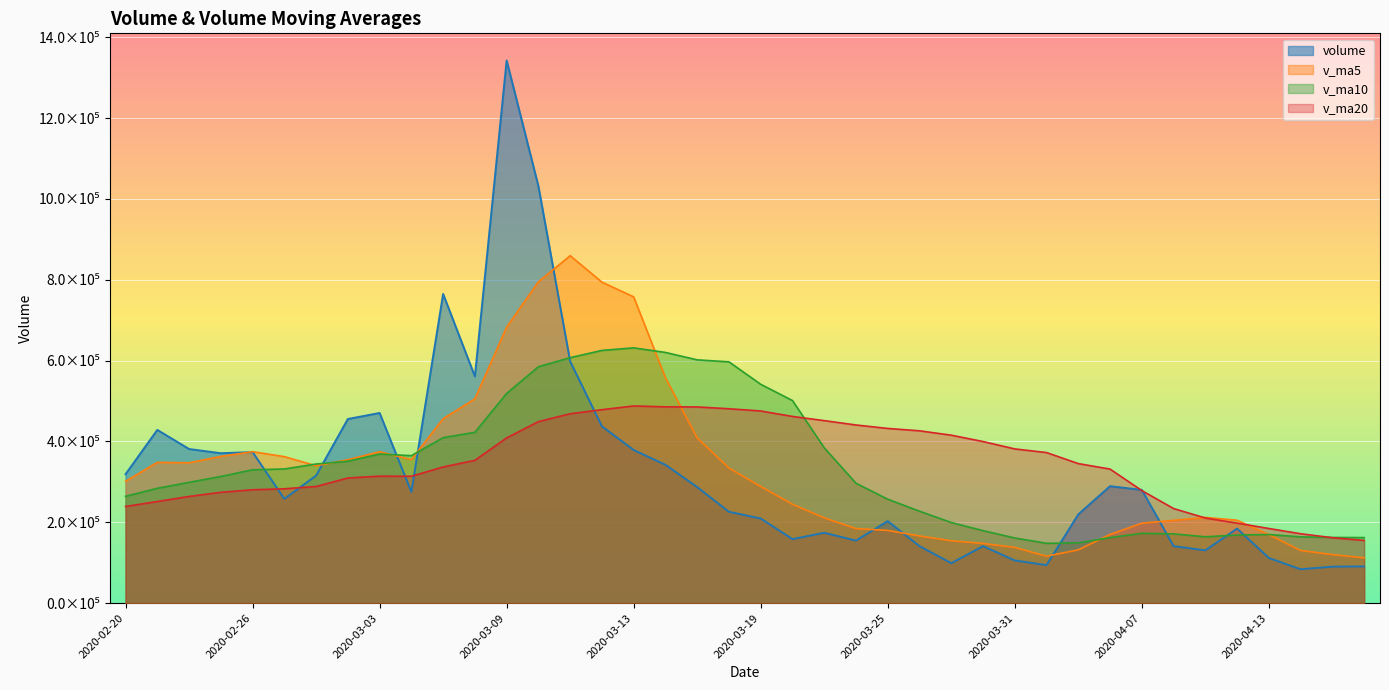

What is the value of the v_ma20 point at the 33rd from the left?

278409.8